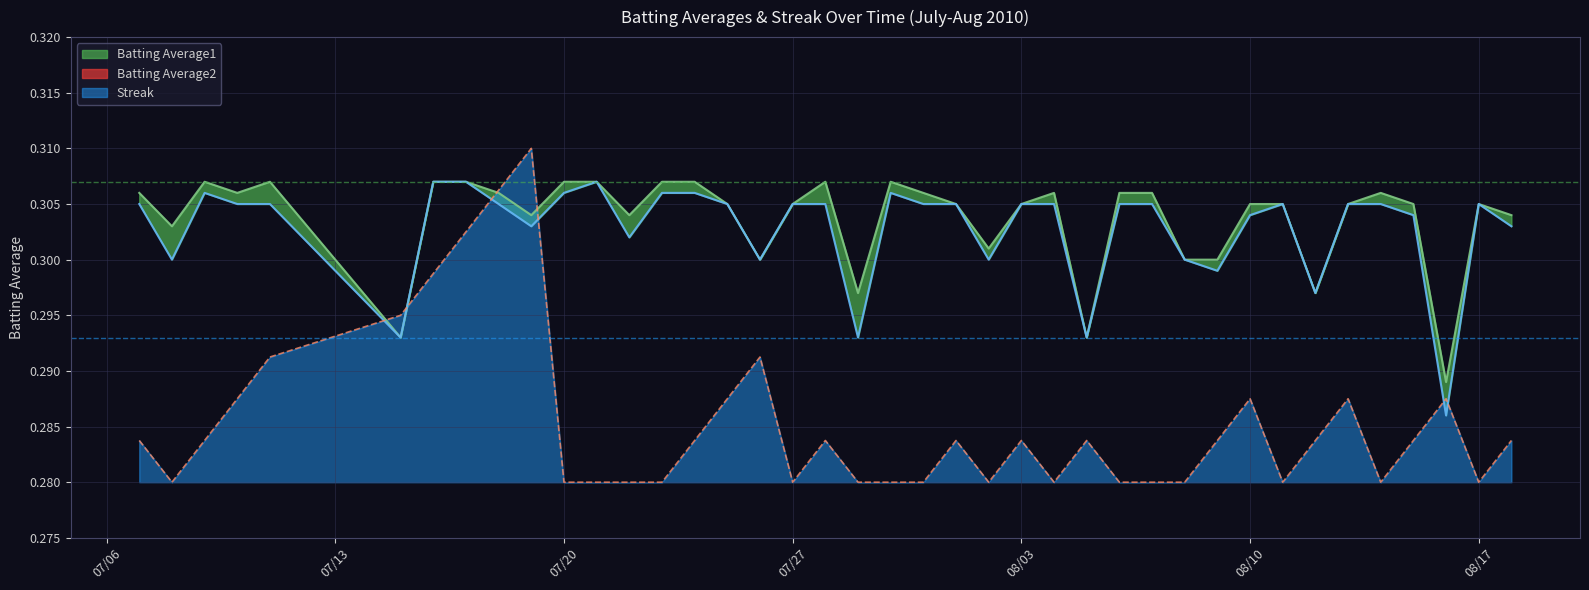

What position from the right is 2010-08-11?

8